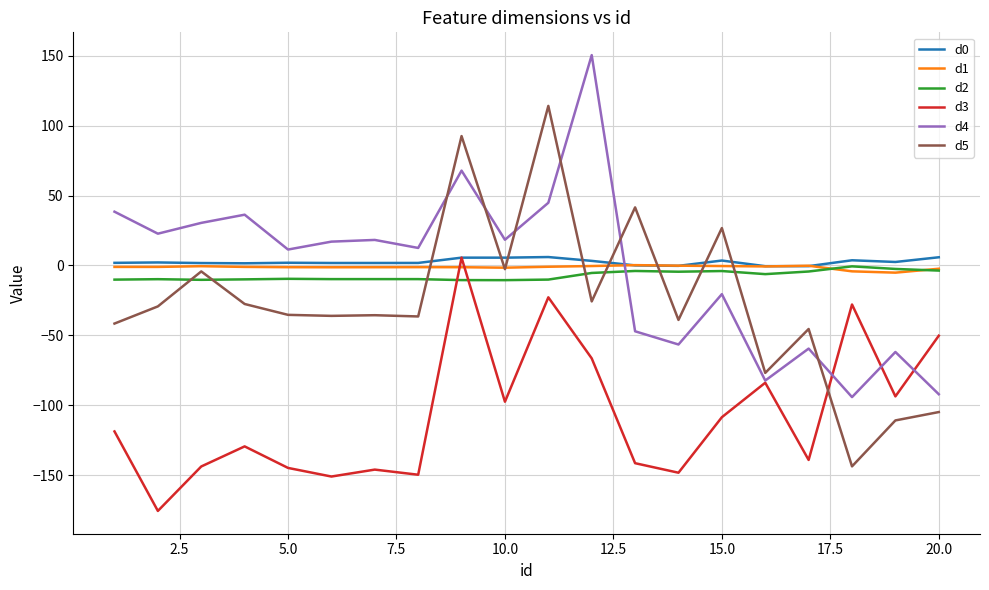

What is the smallest value displayed?

-175.6